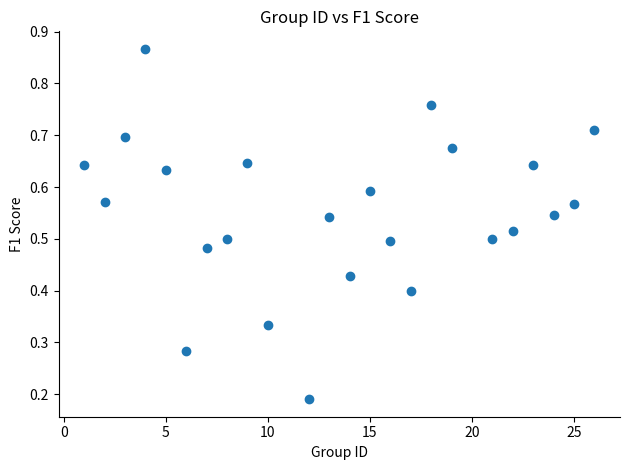

What is the range of X values (max minus min)?

25.0